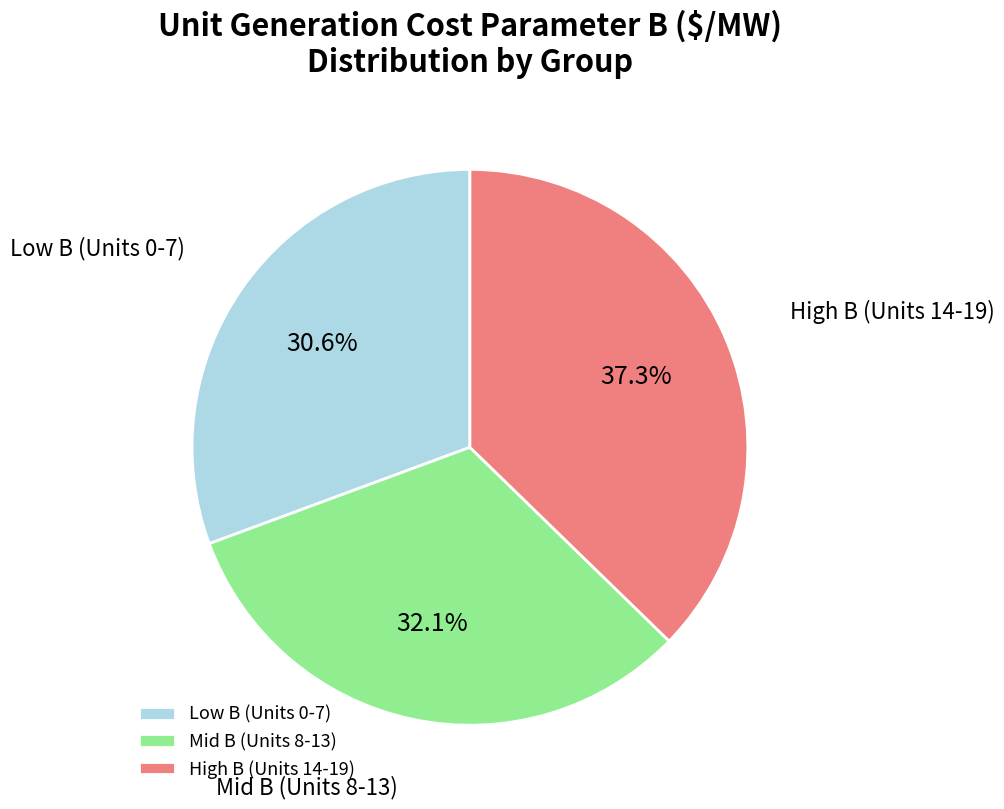

Rank the categories by value from lowest to highest.

Low B (Units 0-7), Mid B (Units 8-13), High B (Units 14-19)